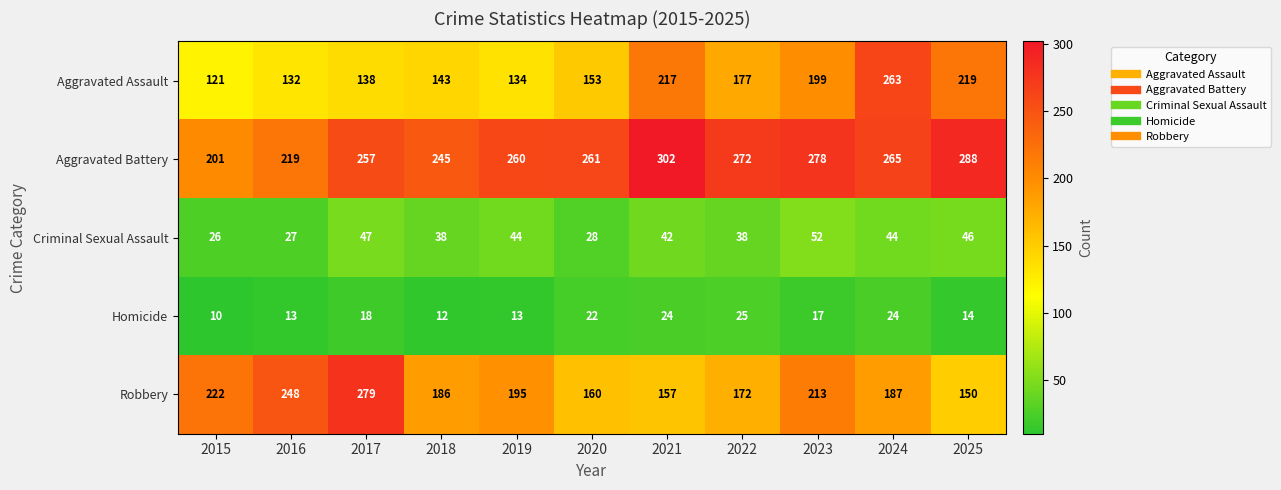

Which label corresponds to the smallest value in the chart?

2015